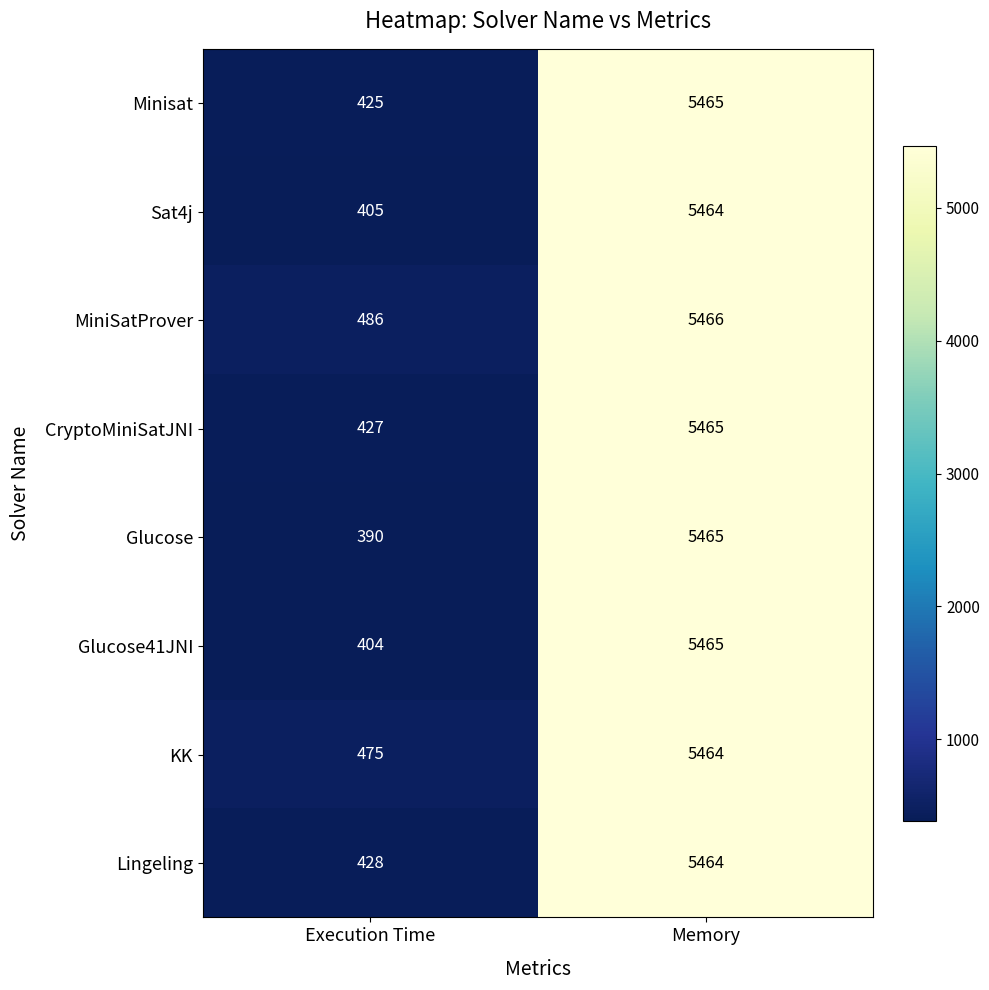

Where is CryptoMiniSatJNI nearest to the value 2946?

Execution Time